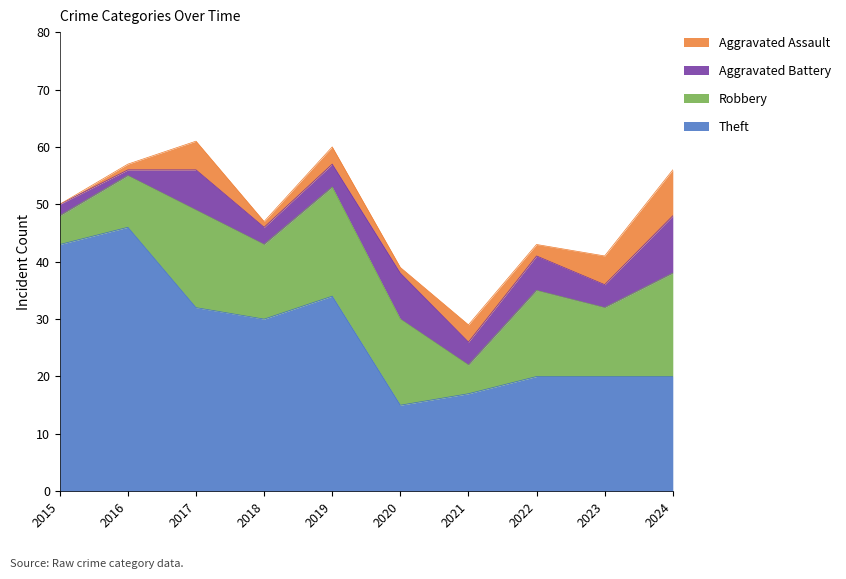

Rank the categories by Robbery value from lowest to highest.

2015, 2021, 2016, 2023, 2018, 2020, 2022, 2017, 2024, 2019